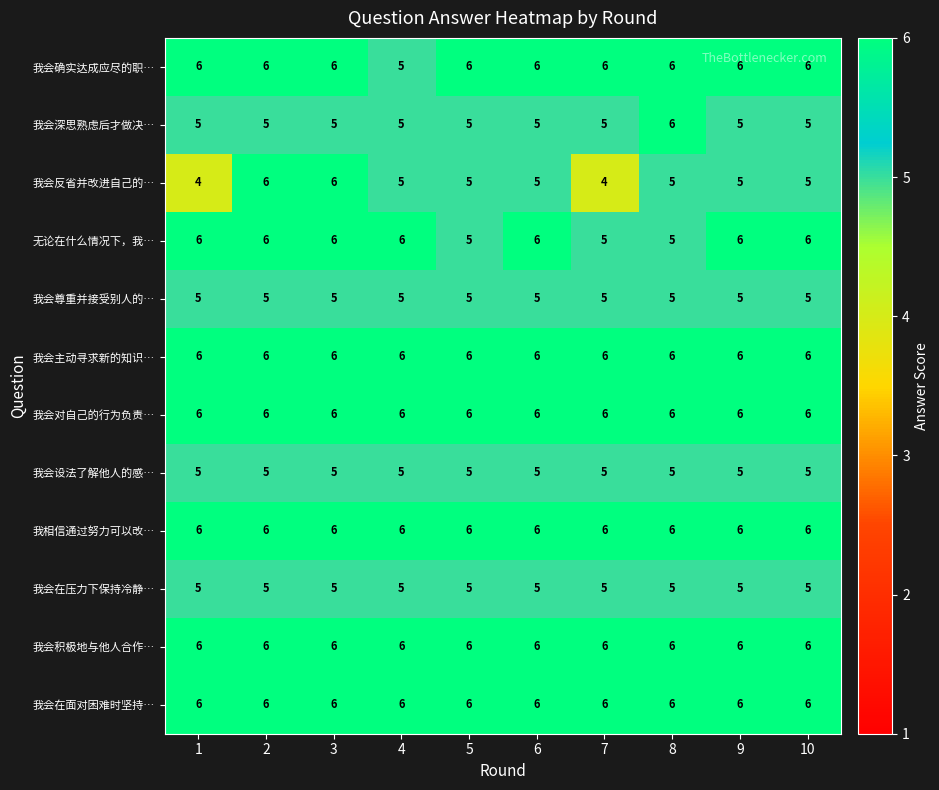

What is the greatest value displayed?

6